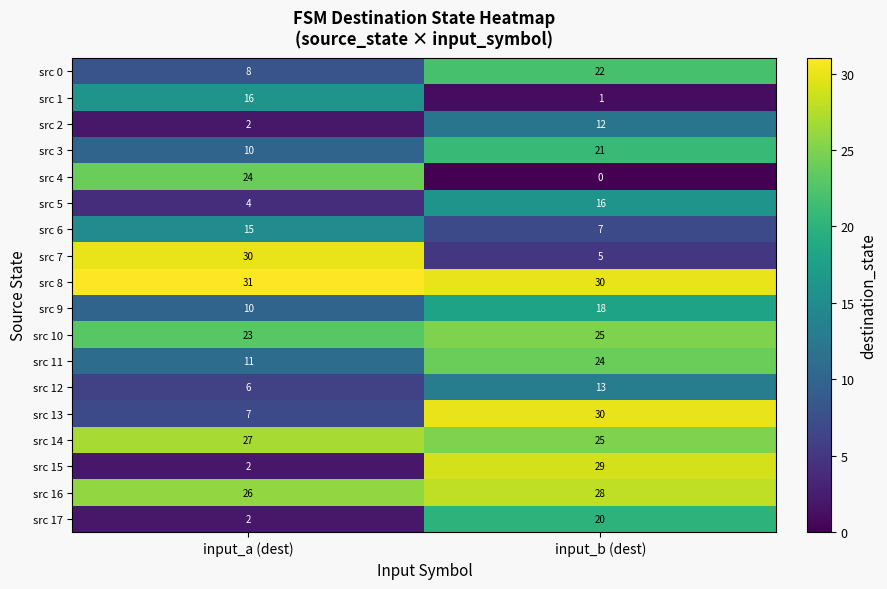

Rank the categories by src 12 value from highest to lowest.

input_b (dest), input_a (dest)